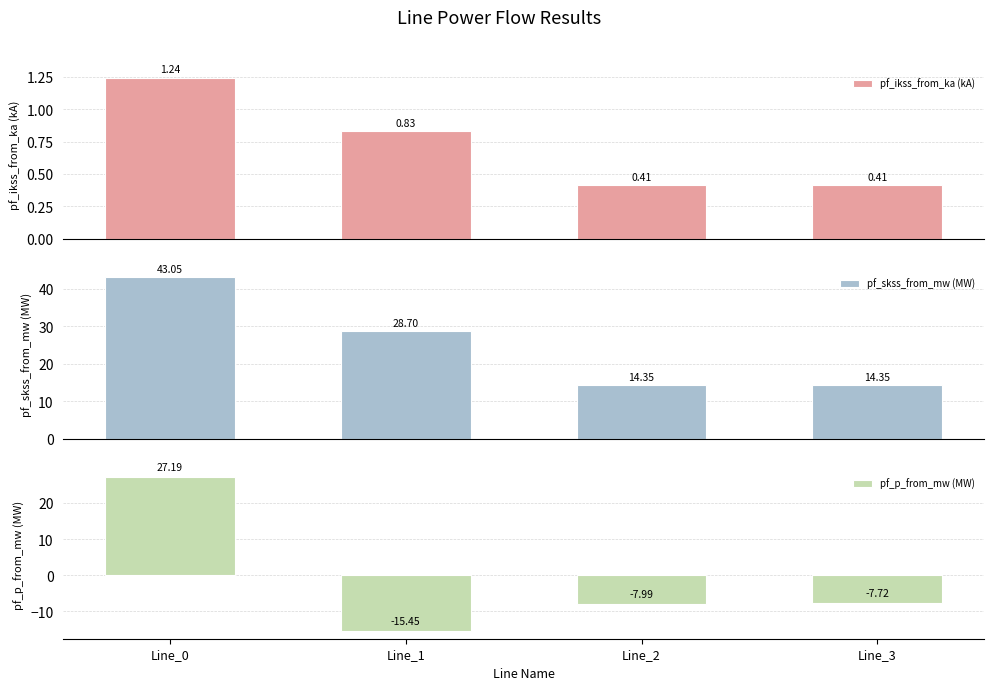

Count the number of data series in this chart.

3